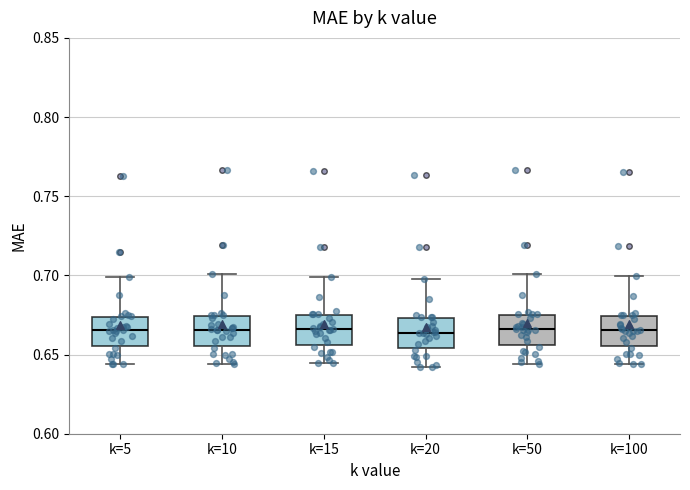

Reading left to right, transcribe this box plot: for each box, give where its median line is, the range the box spans, and where its two whiskers end, as read against the y-axis. The values are not printed on the chart, so give them approximately, as read against the axis.

k=5: median 0.665, box 0.655 to 0.675, whiskers 0.645 to 0.700
k=10: median 0.665, box 0.655 to 0.675, whiskers 0.645 to 0.700
k=15: median 0.665, box 0.655 to 0.675, whiskers 0.645 to 0.700
k=20: median 0.665, box 0.655 to 0.675, whiskers 0.640 to 0.700
k=50: median 0.665, box 0.655 to 0.675, whiskers 0.645 to 0.700
k=100: median 0.665, box 0.655 to 0.675, whiskers 0.645 to 0.700